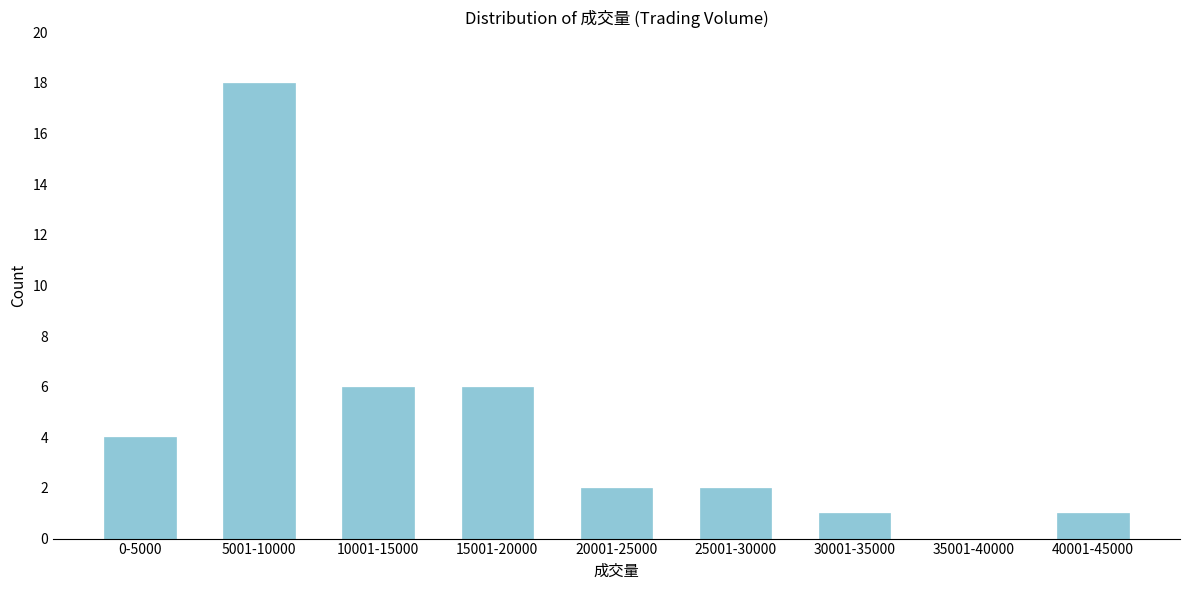

Reading left to right, list all the values displayed in this chart.

0-5000=4	5001-10000=18	10001-15000=6	15001-20000=6	20001-25000=2	25001-30000=2	30001-35000=1	35001-40000=0	40001-45000=1